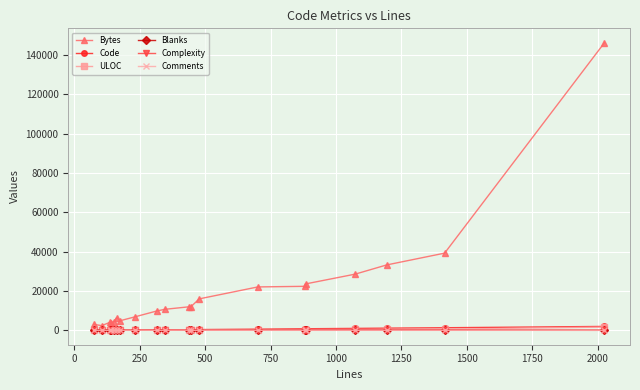

Which series has the widest spread of values?

Bytes